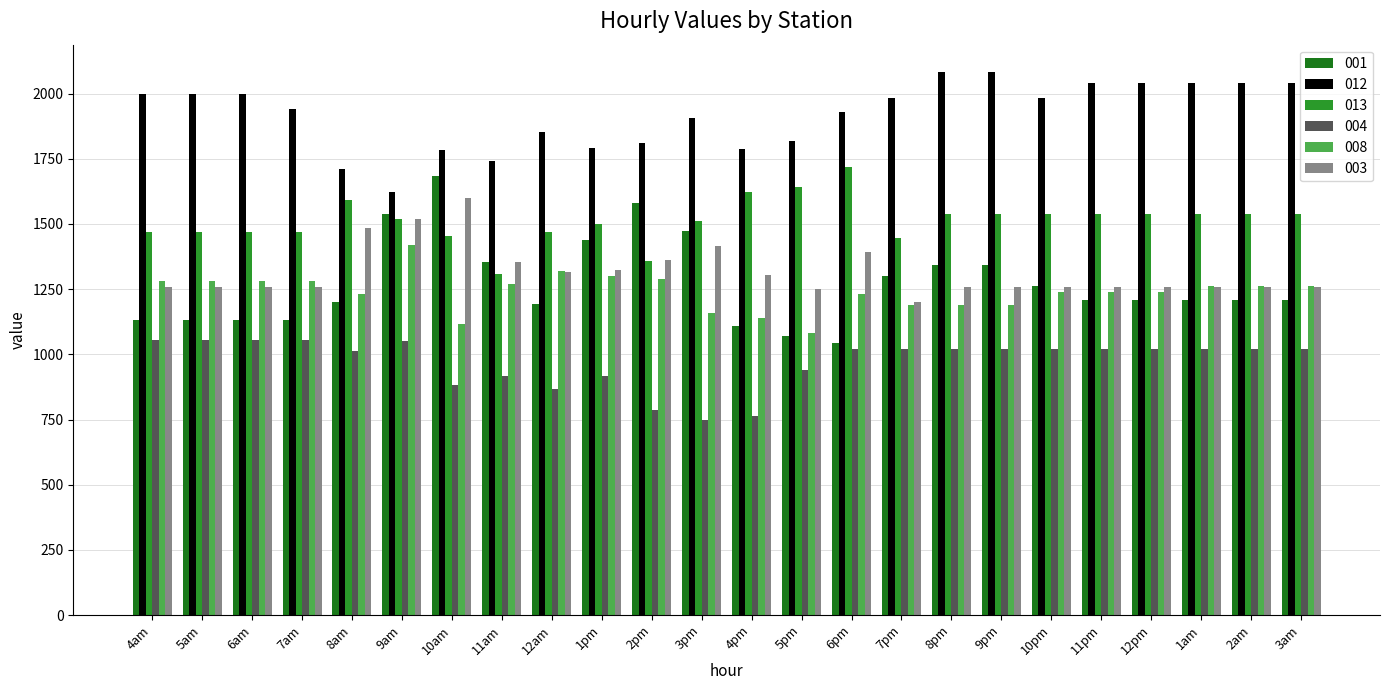

The value of 013 at 5am is 2618.6. True or false?

False